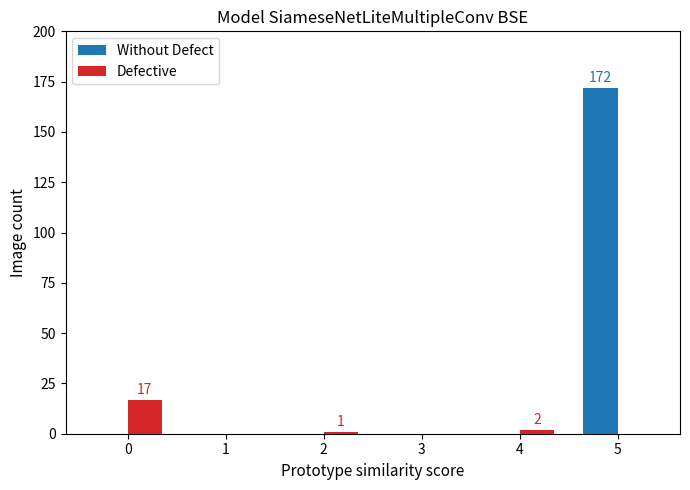

The Defective series shows 6 at 0. True or false?

False